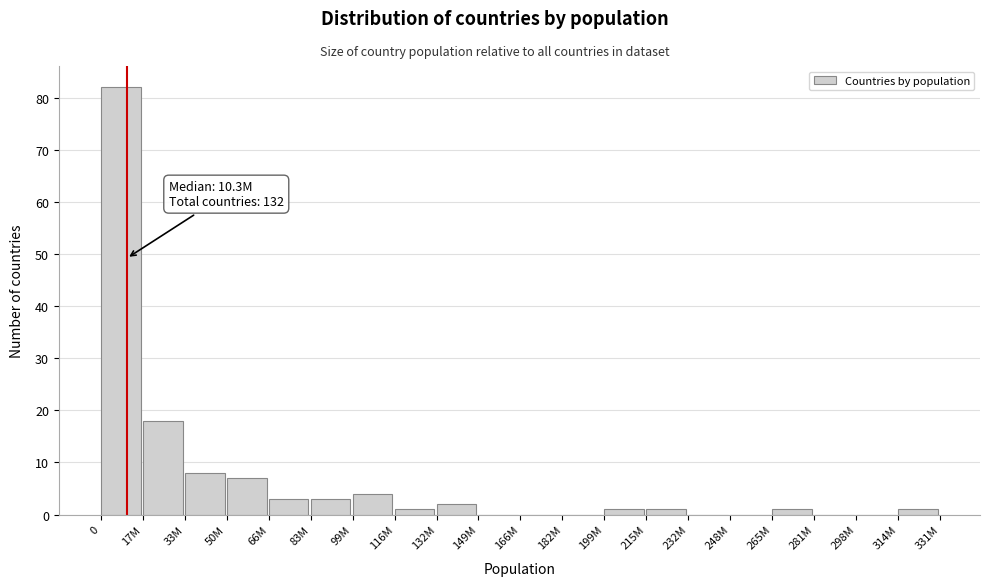

Reading left to right, transcribe all the data shown in this chart.

0=82	17M=18	33M=8	50M=7	66M=3	83M=3	99M=4	116M=1	132M=2	149M=0	166M=0	182M=0	199M=1	215M=1	232M=0	248M=0	265M=1	281M=0	298M=0	314M=1